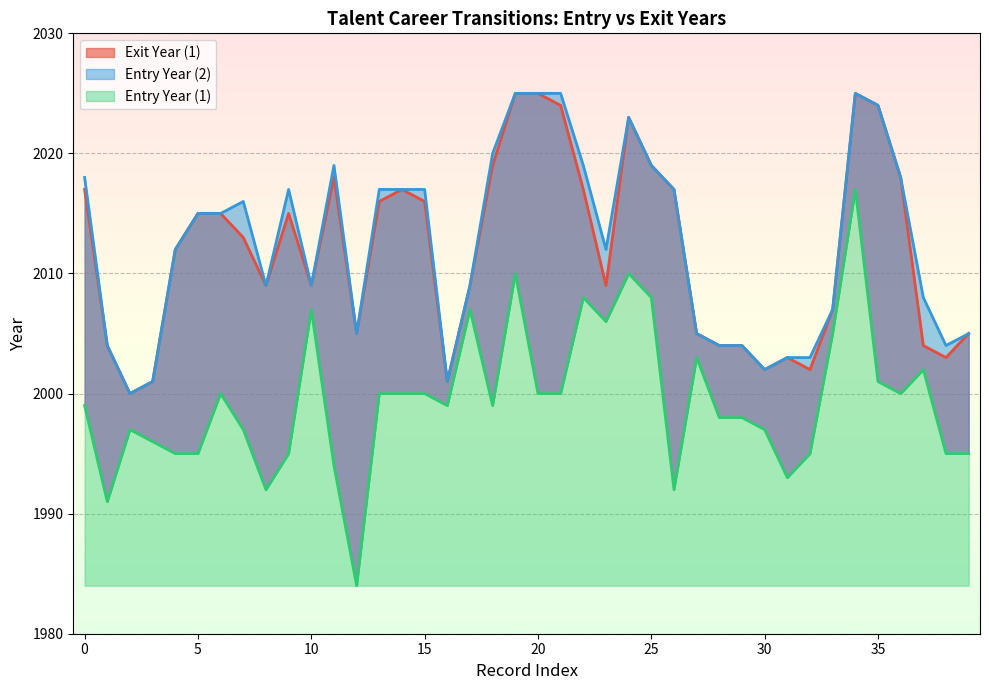

How many interior local peaks does the Entry Year (2) series have?

5